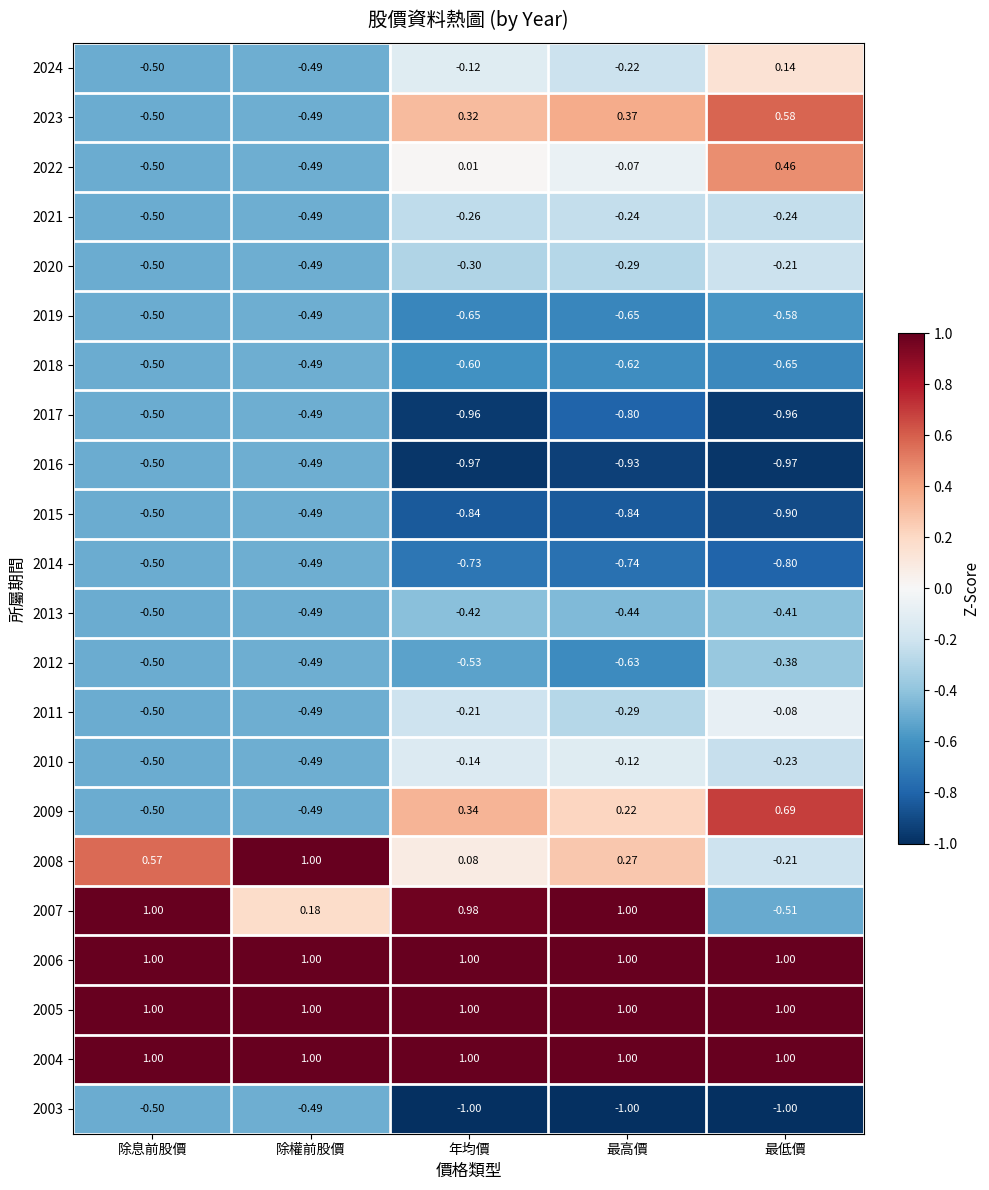

At which category is the sum across all series the highest?

年均價